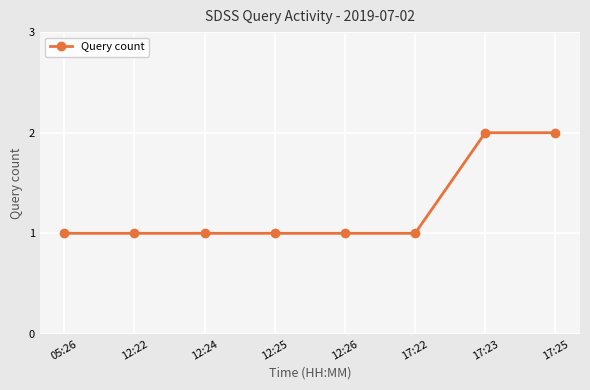

Count the values in the range 1 to 2.

8